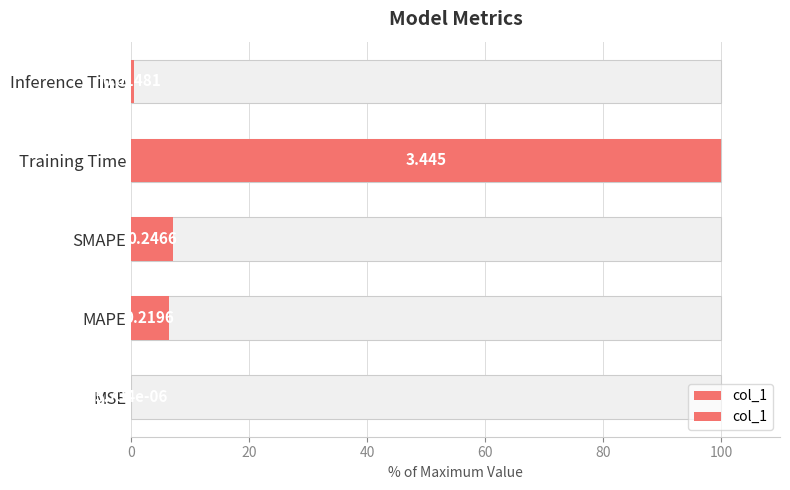

Between MAPE and SMAPE, which is larger?

SMAPE